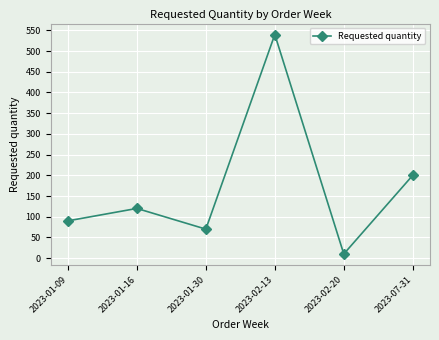

Which category has the lowest value across all series?

2023-02-20